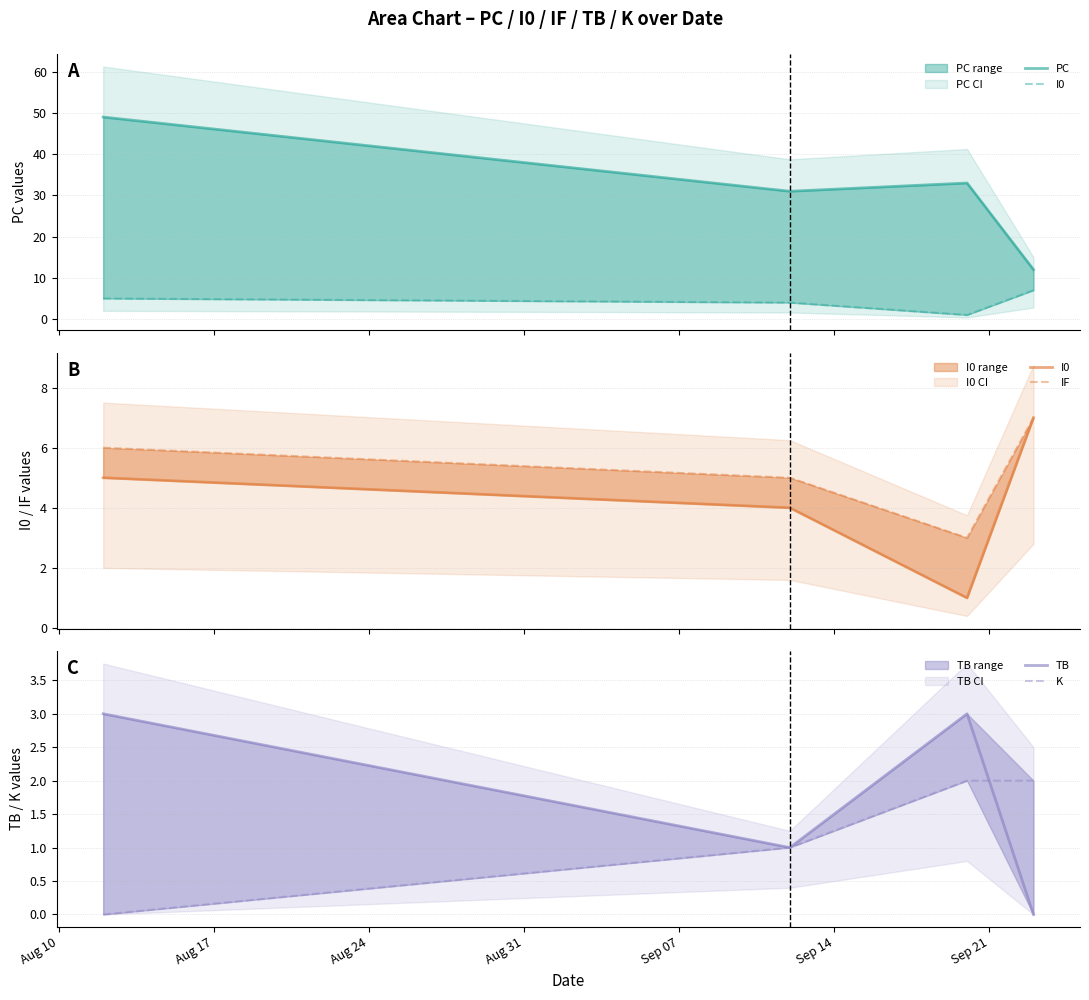

What is the value of the I0 point at the 1st from the left?

5